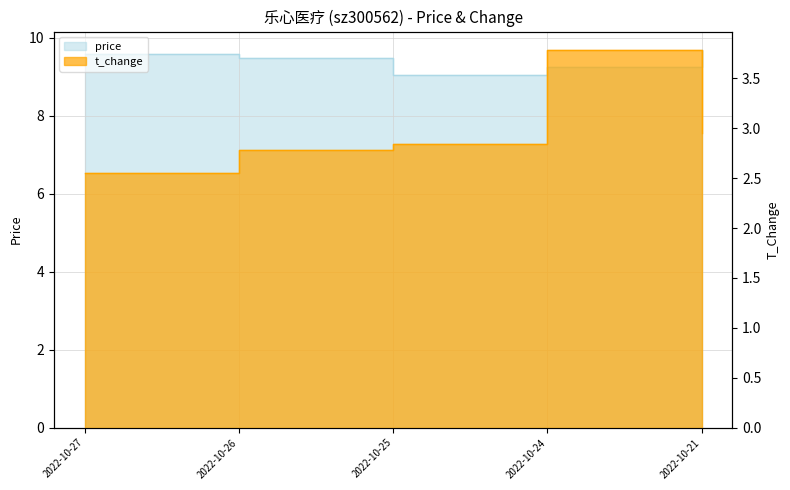

What are all the series names shown in the legend?

price, t_change